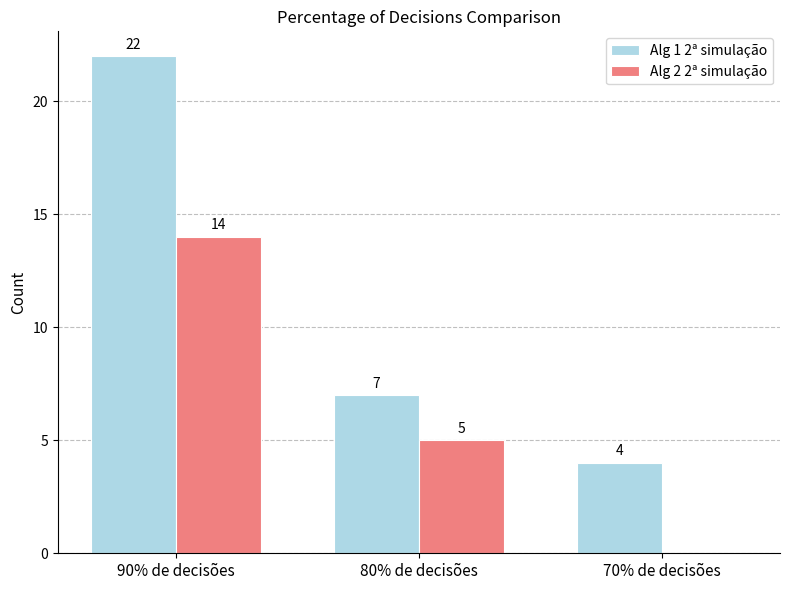

Which series has the largest total across all categories?

Alg 1 2ª simulação